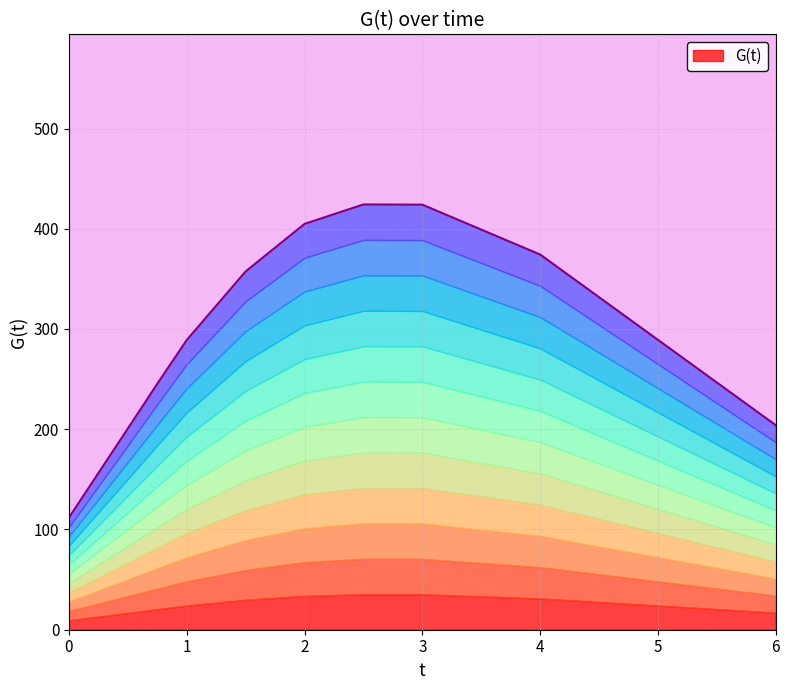

The chart shows a value of 281.0 at 1. True or false?

False